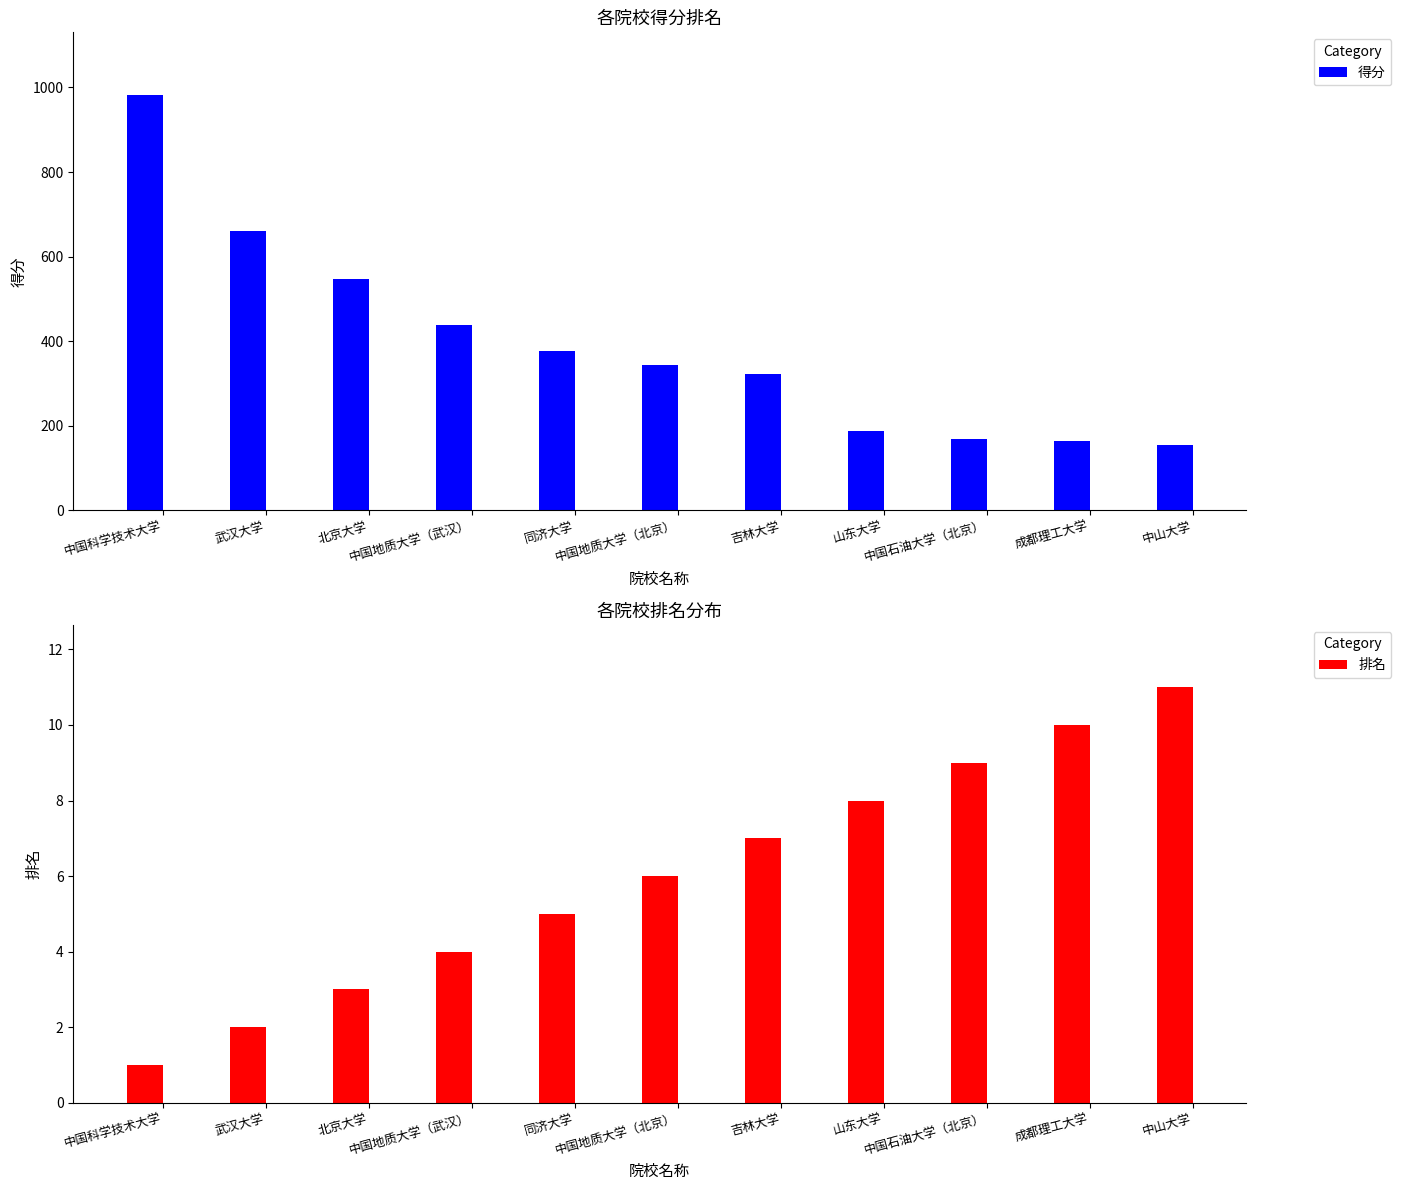

At which label does 排名 reach its minimum?

中国科学技术大学